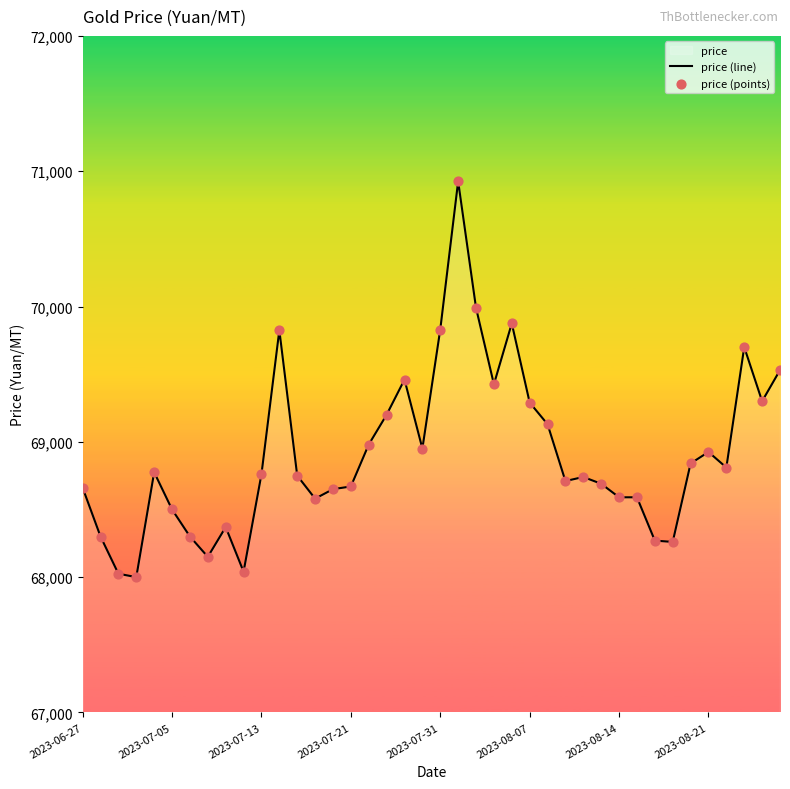

Is the value of price (line) at 38 greater than the value of price (points) at 23?

No